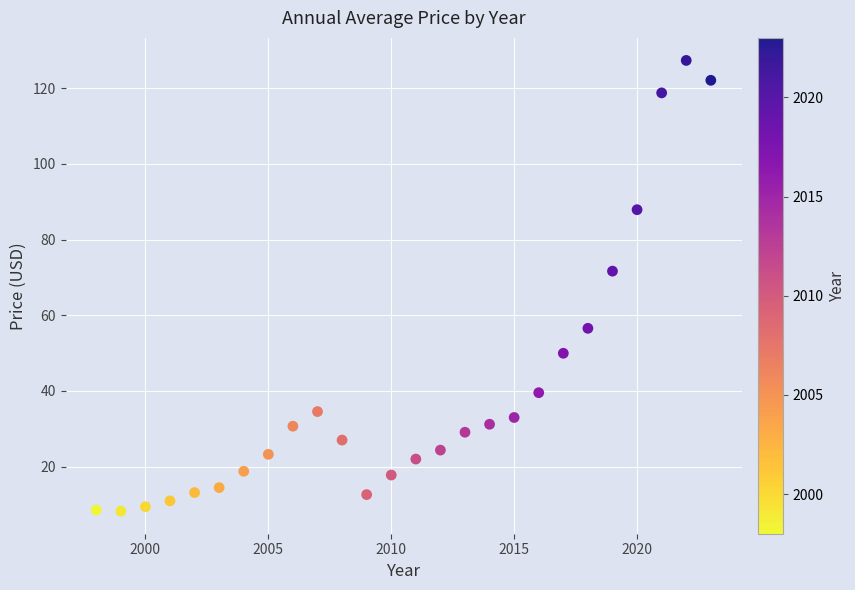

What Y value in the scatter plot is closest to 67?

71.7